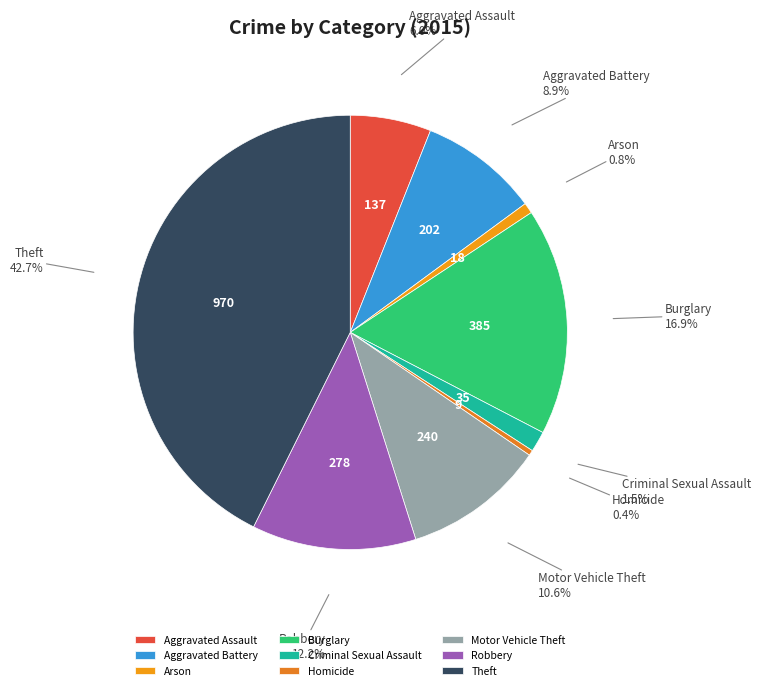

To the nearest percent, what is the combined percentage of Theft and Criminal Sexual Assault?

44%